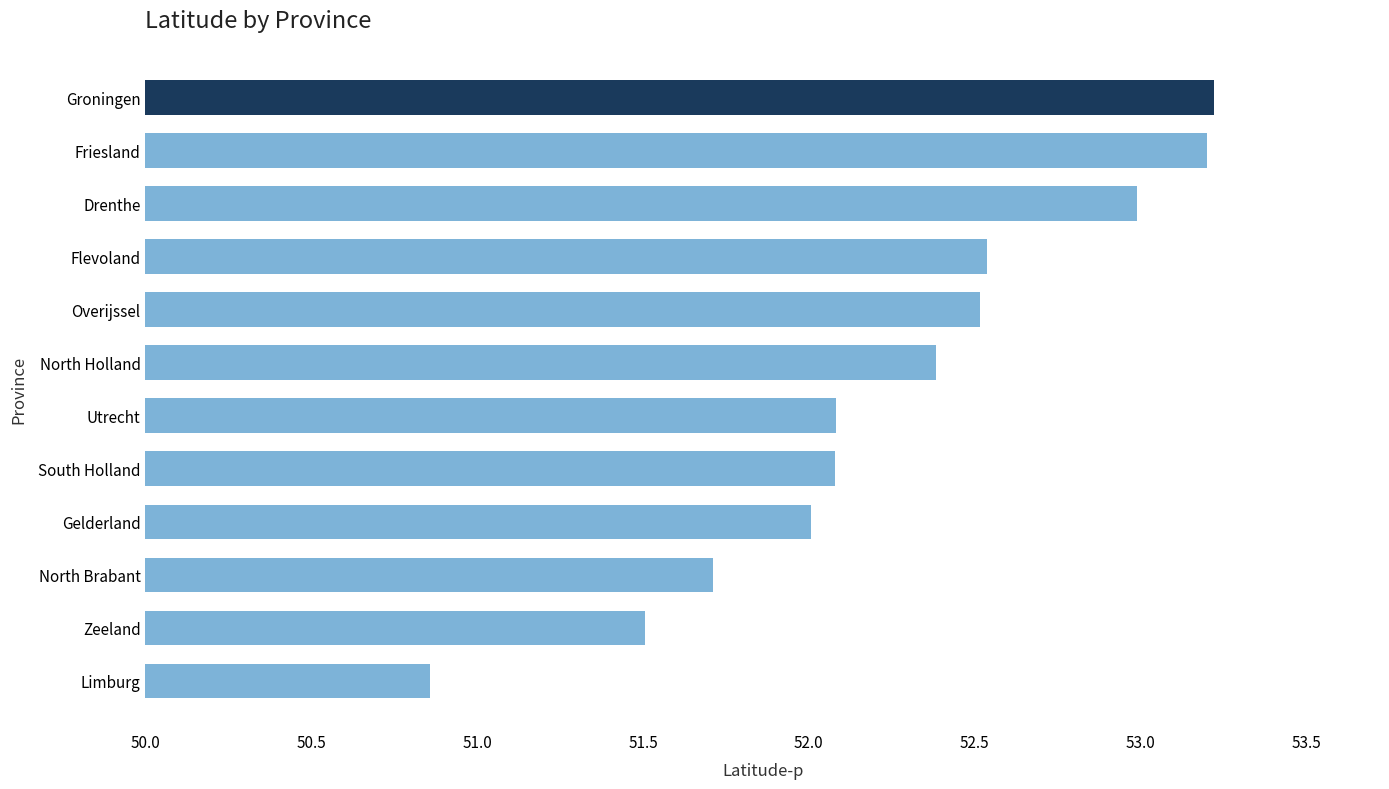

How many data points does each series have?

12